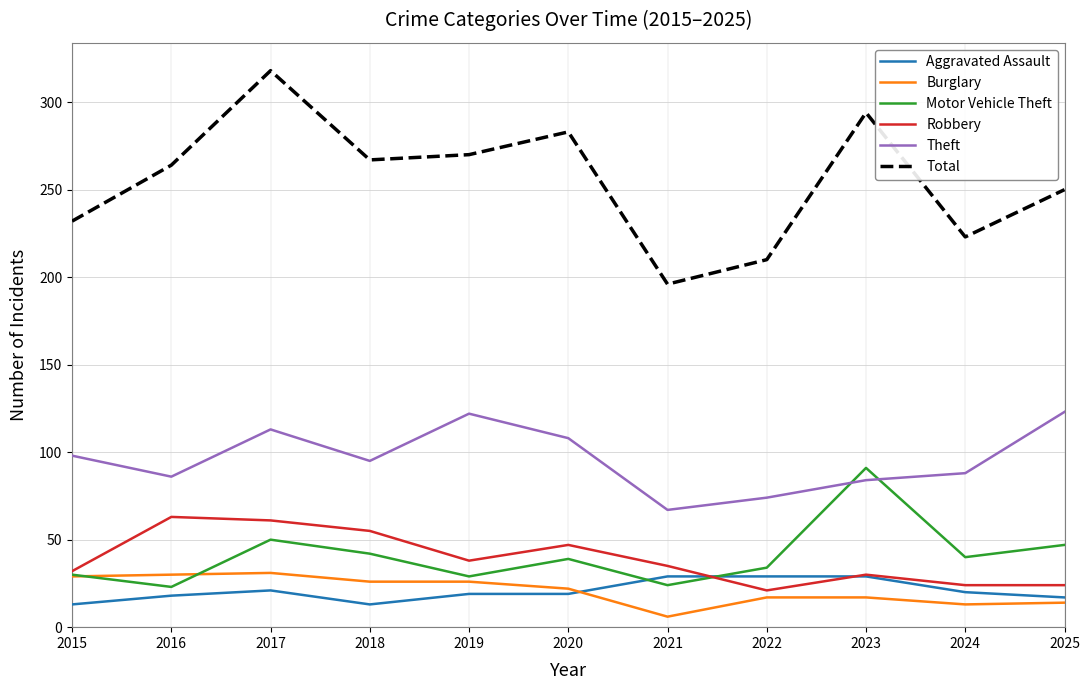

How many values in the Theft series are below 95?

5